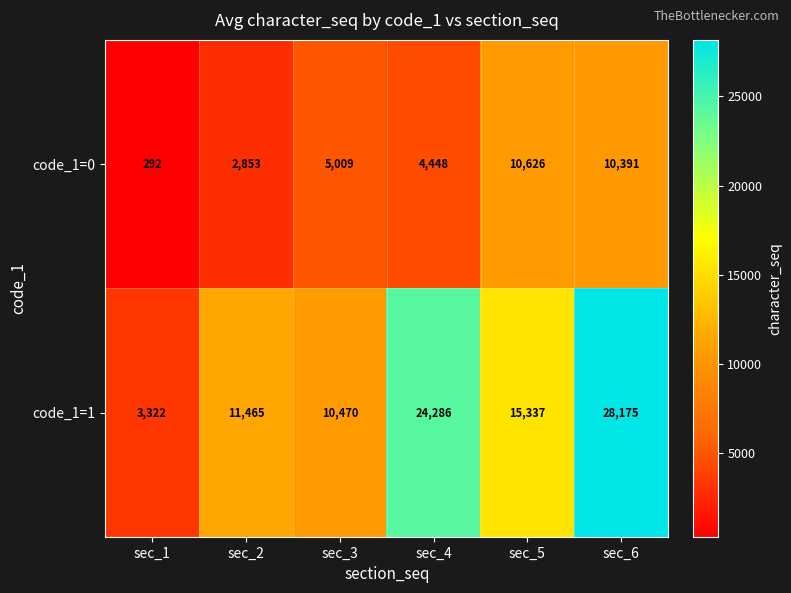

What is the sum of all code_1=0 values?

33619